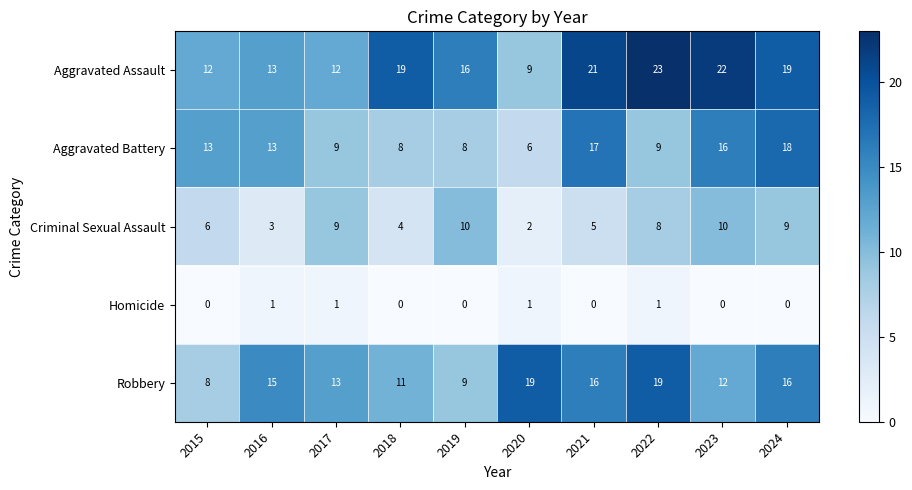

What is the maximum value shown in the chart?

23